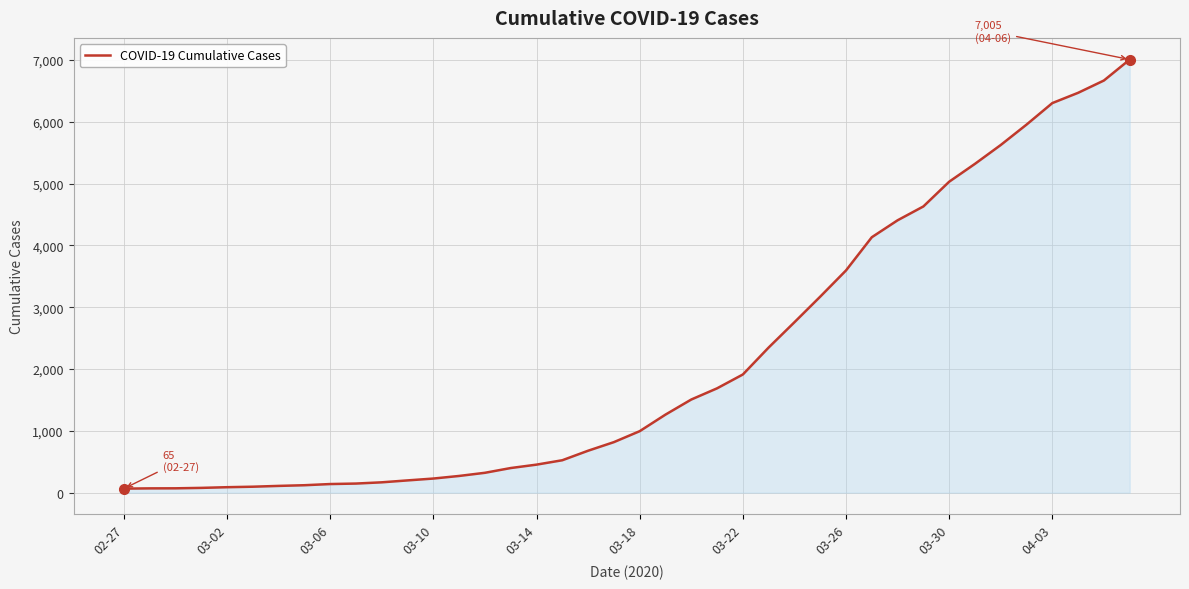

What is the maximum value shown in the chart?

7005